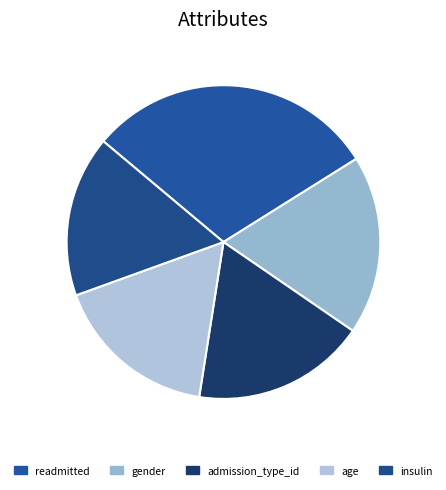

How many slices are in this pie chart?

5